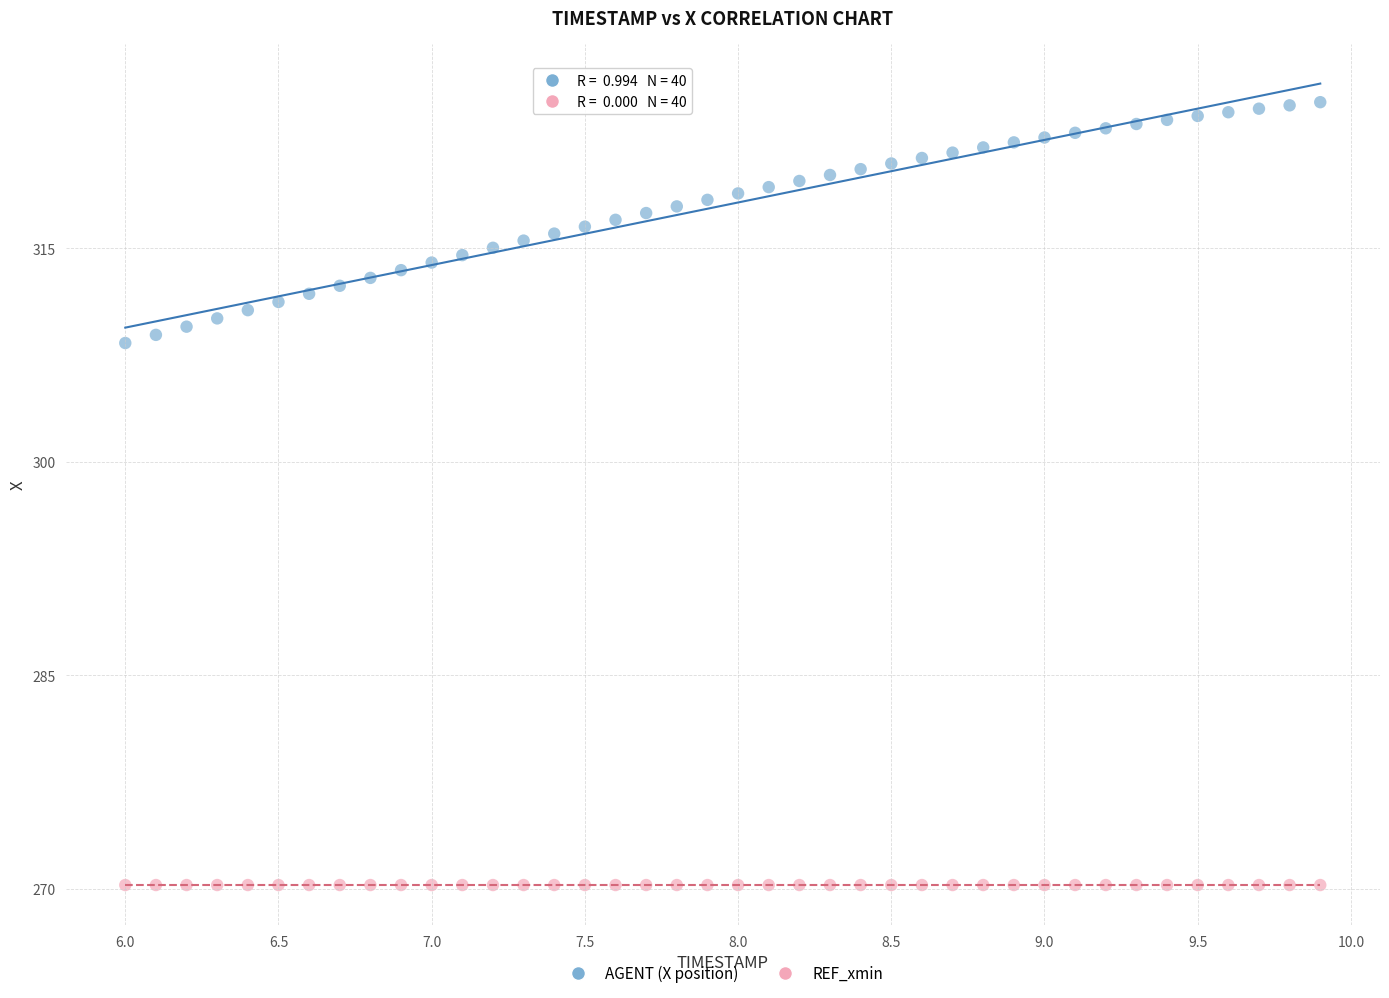

What are all the series names shown in the legend?

AGENT (X position), REF_xmin